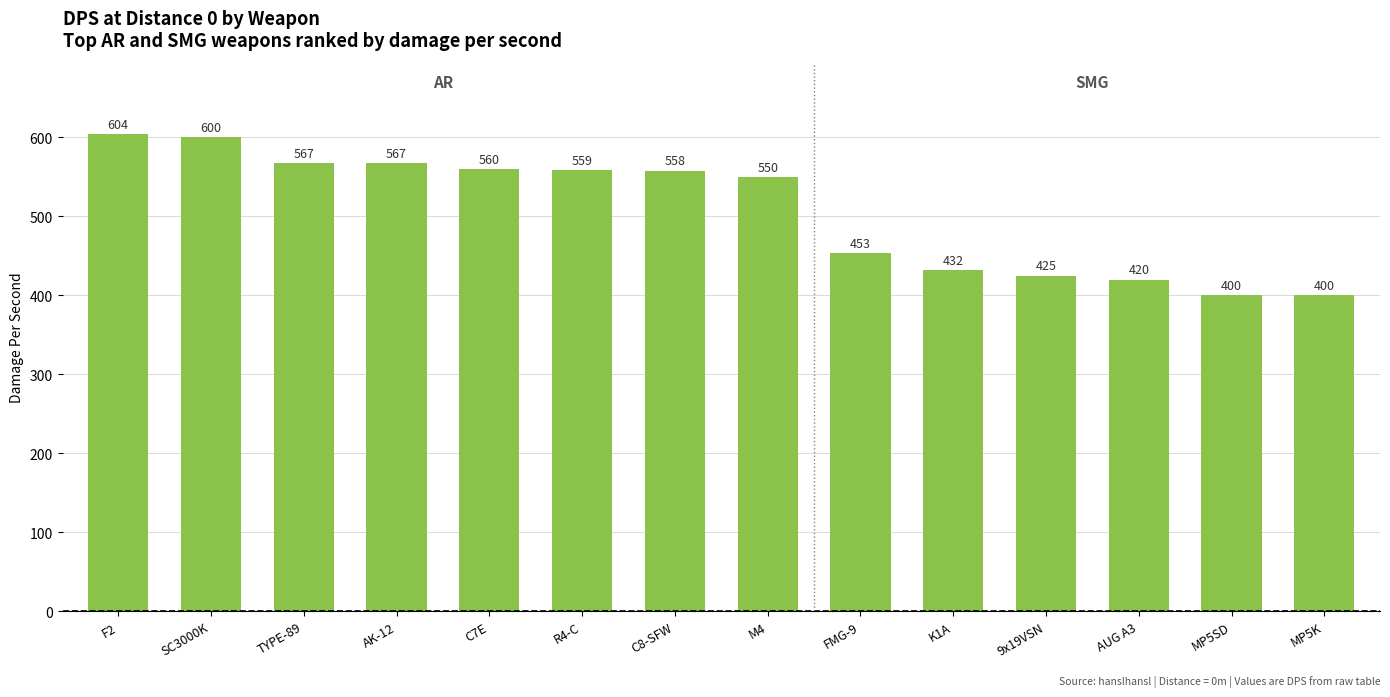

Is it true that the value at F2 is 328?

False